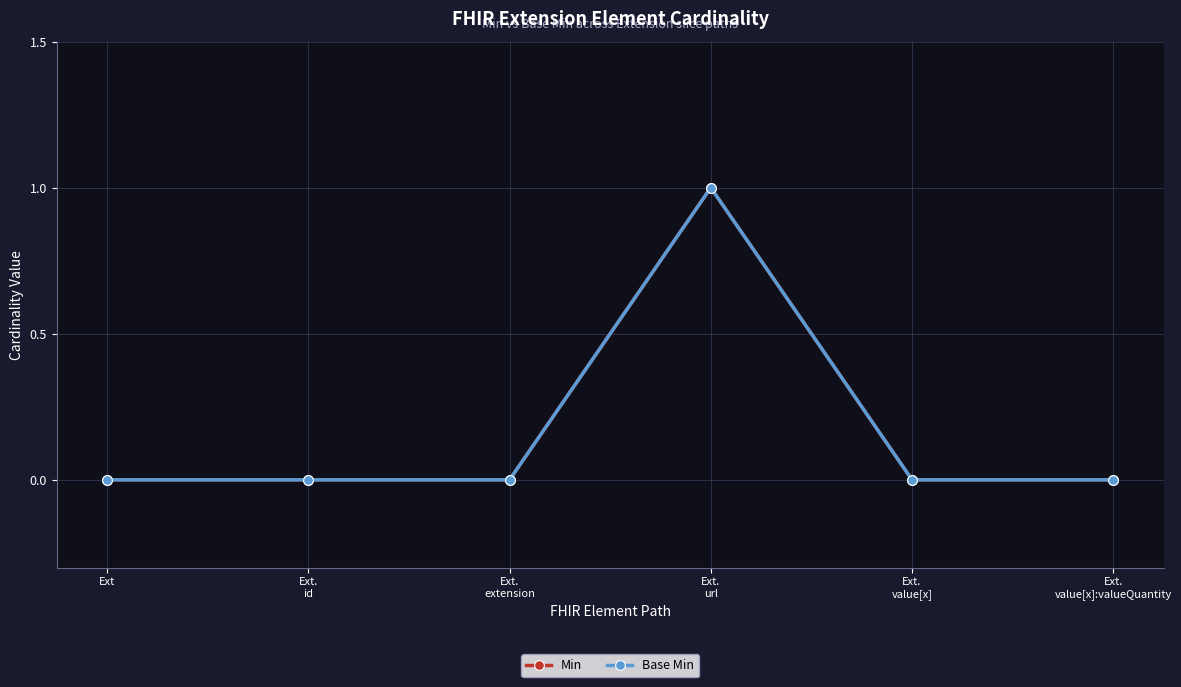

Is this an area chart (filled region under the line)?

No